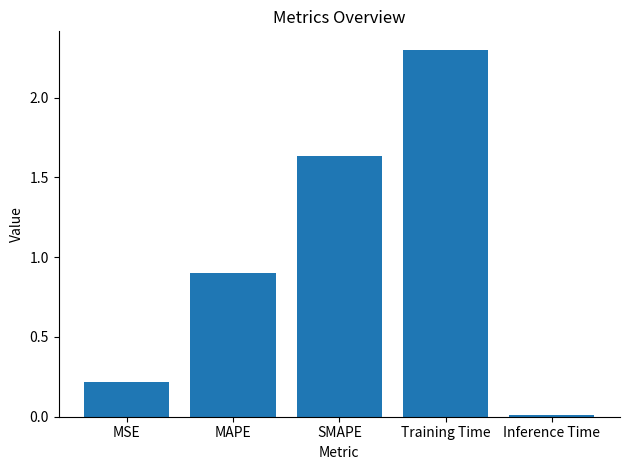

What is the difference between the maximum and minimum values?

2.3